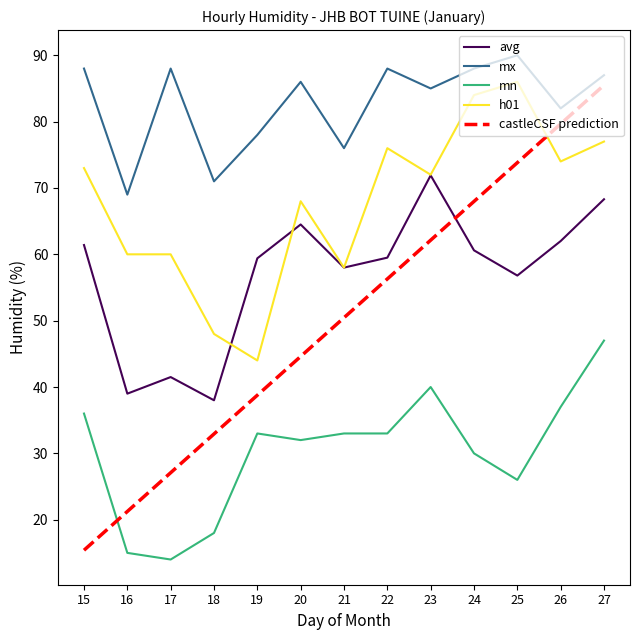

What is the difference between the highest and lowest values at 16?

54.0